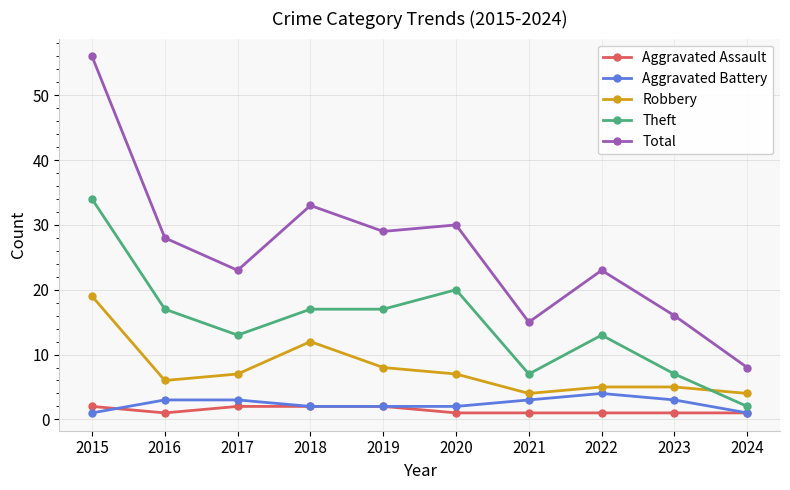

True or false: Total has more than 1 points higher than both neighbors.

True